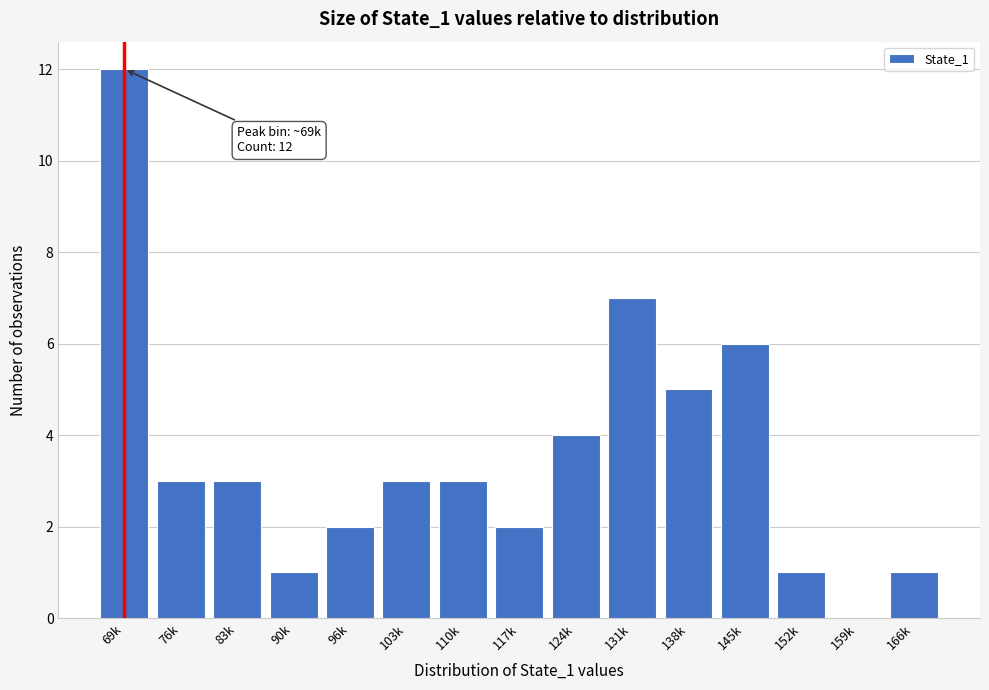

Reading right to left, extract all data points from this chart.

166k=1	159k=0	152k=1	145k=6	138k=5	131k=7	124k=4	117k=2	110k=3	103k=3	96k=2	90k=1	83k=3	76k=3	69k=12